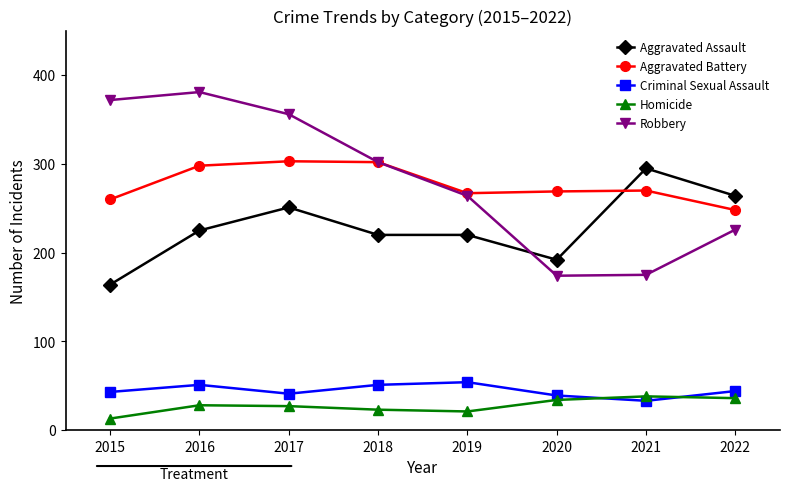

At 2016, list the series in order from largest to smallest.

Robbery, Aggravated Battery, Aggravated Assault, Criminal Sexual Assault, Homicide